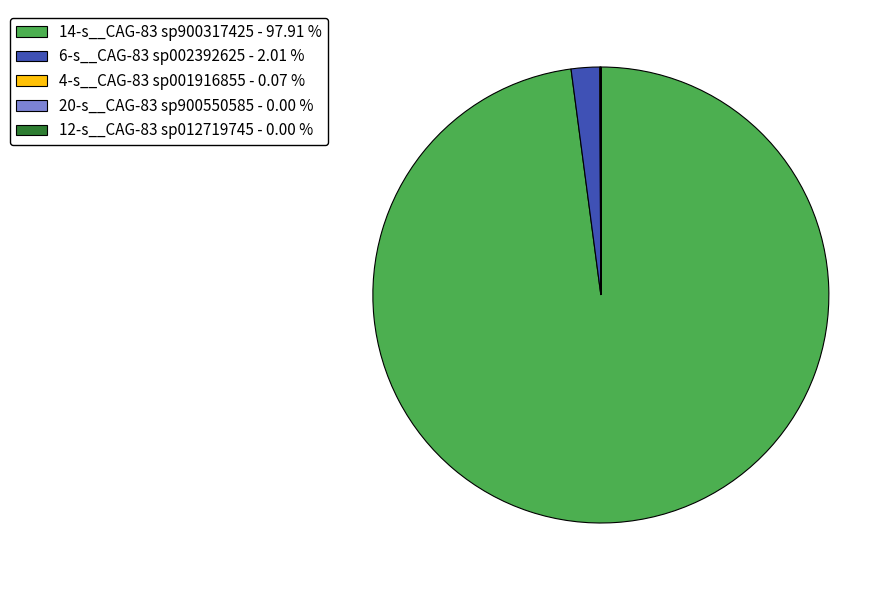

Is there any slice that represents more than half of the pie?

Yes